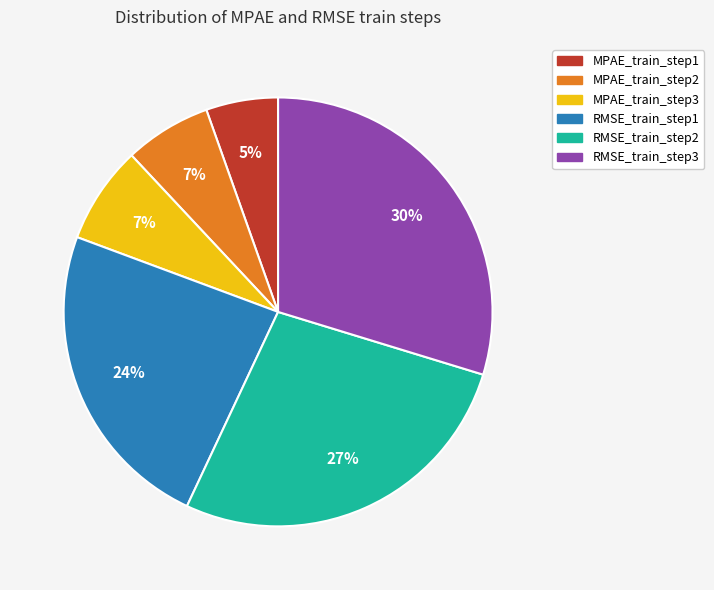

To the nearest percent, what percentage of the pie is RMSE_train_step3?

30%